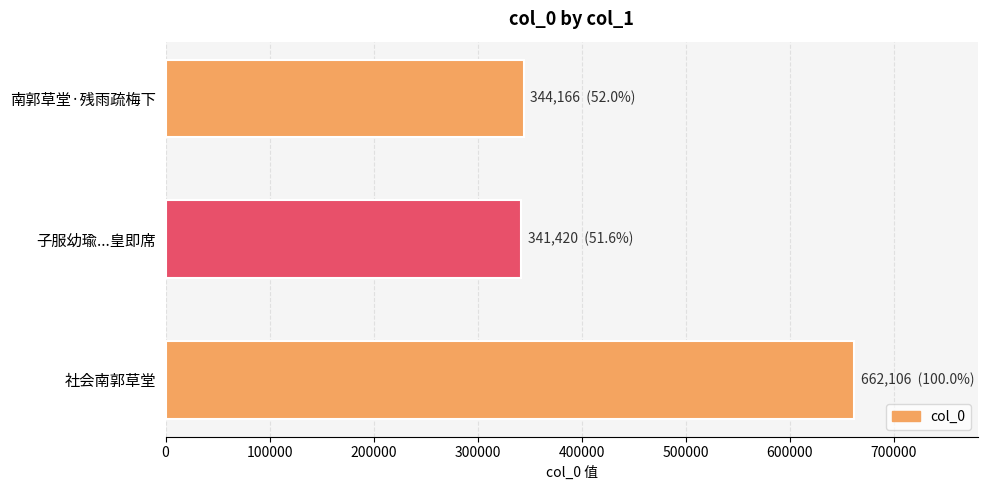

Count the number of categories in the chart.

3